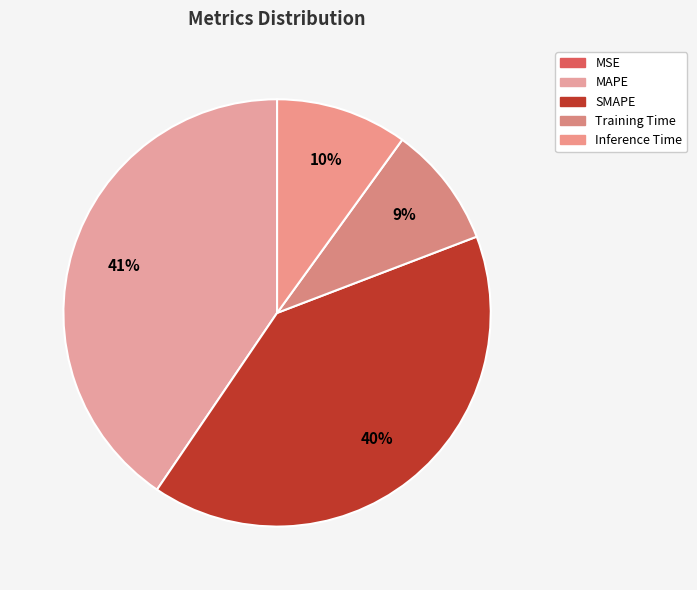

How many segments does this pie chart have?

5